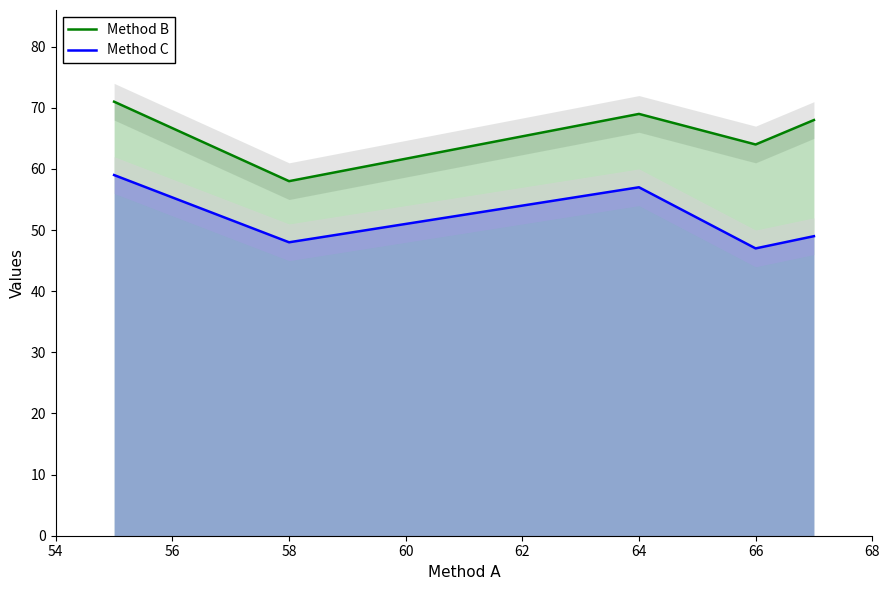

What is the value of the Method B point at the 5th from the left?

68